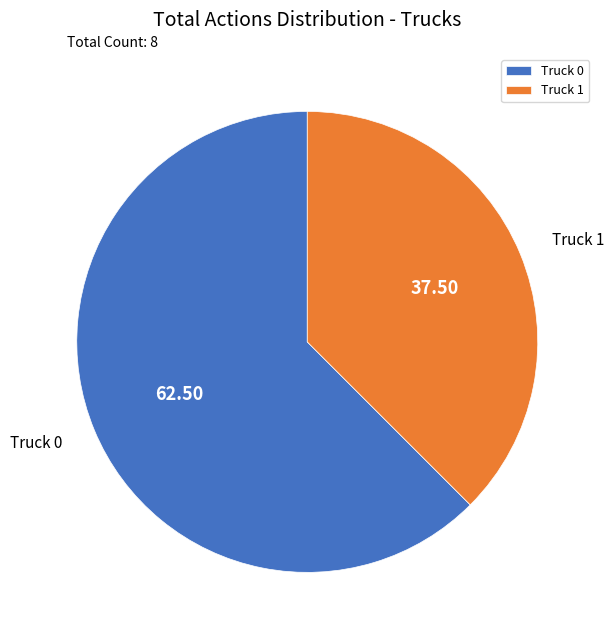

Combined, do Truck 0 and Truck 1 account for over 50%?

Yes